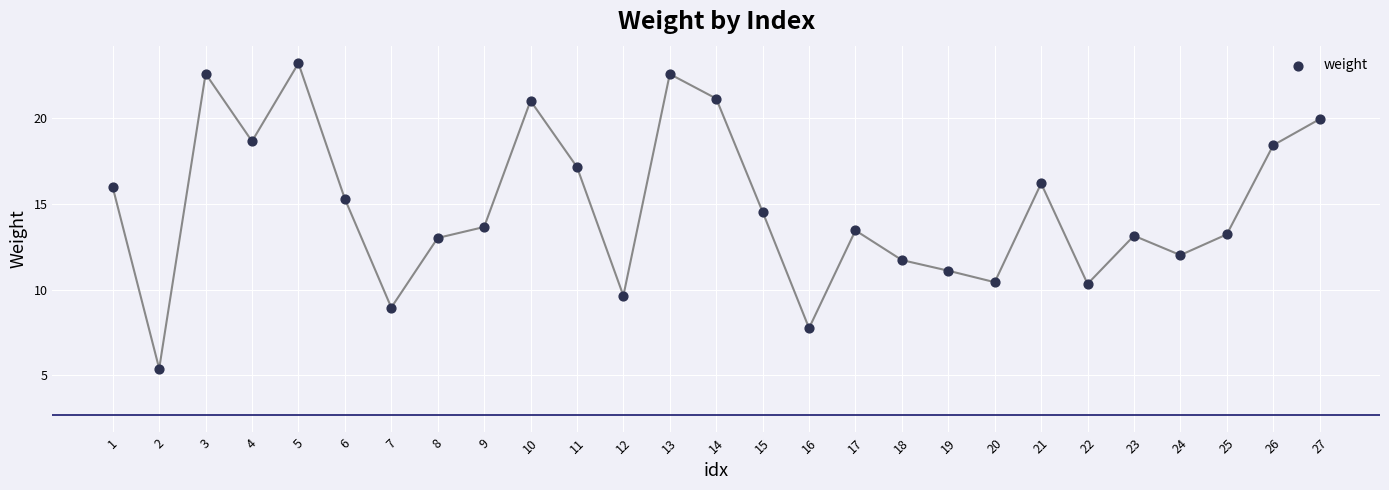

What is the range of X values (max minus min)?

26.0